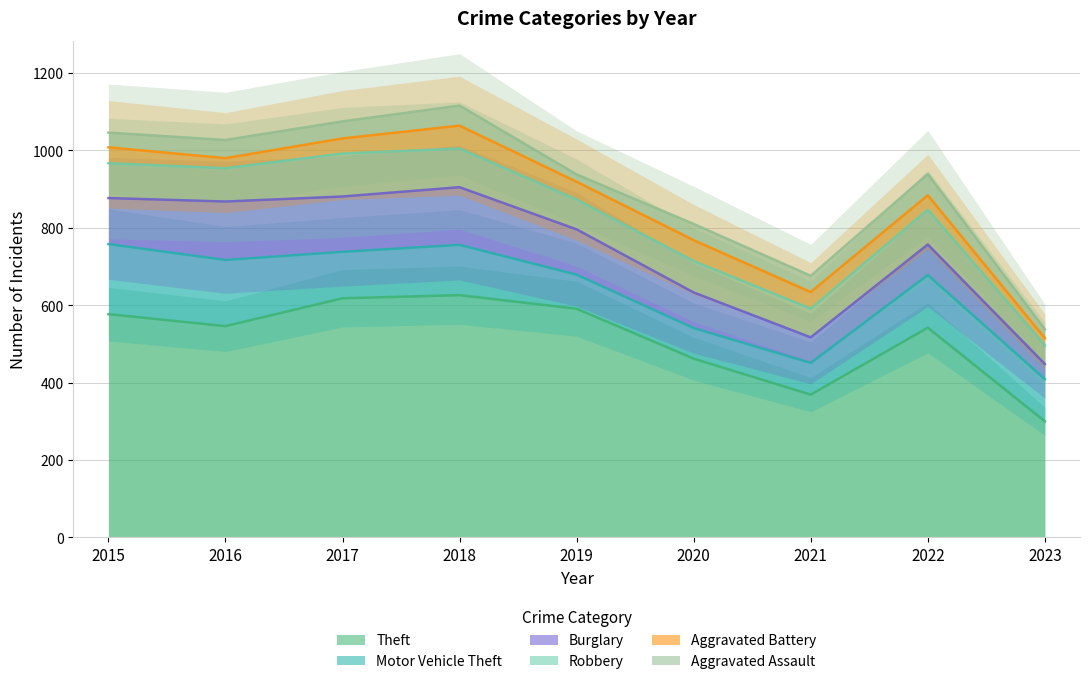

What is the value of the Robbery point at the 3rd from the left?

111